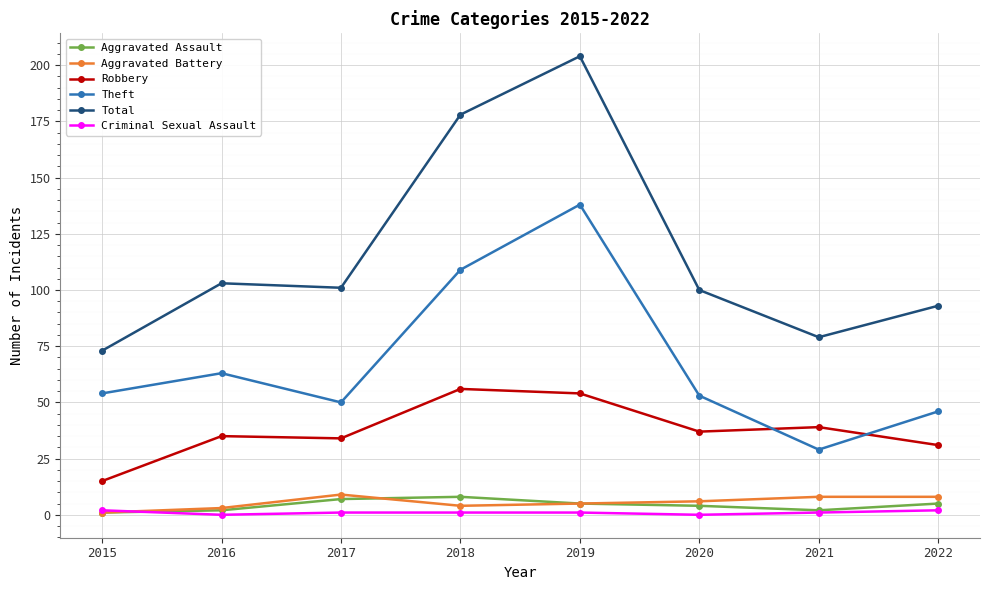

What is the value of the Aggravated Assault point at the 1st from the left?

1